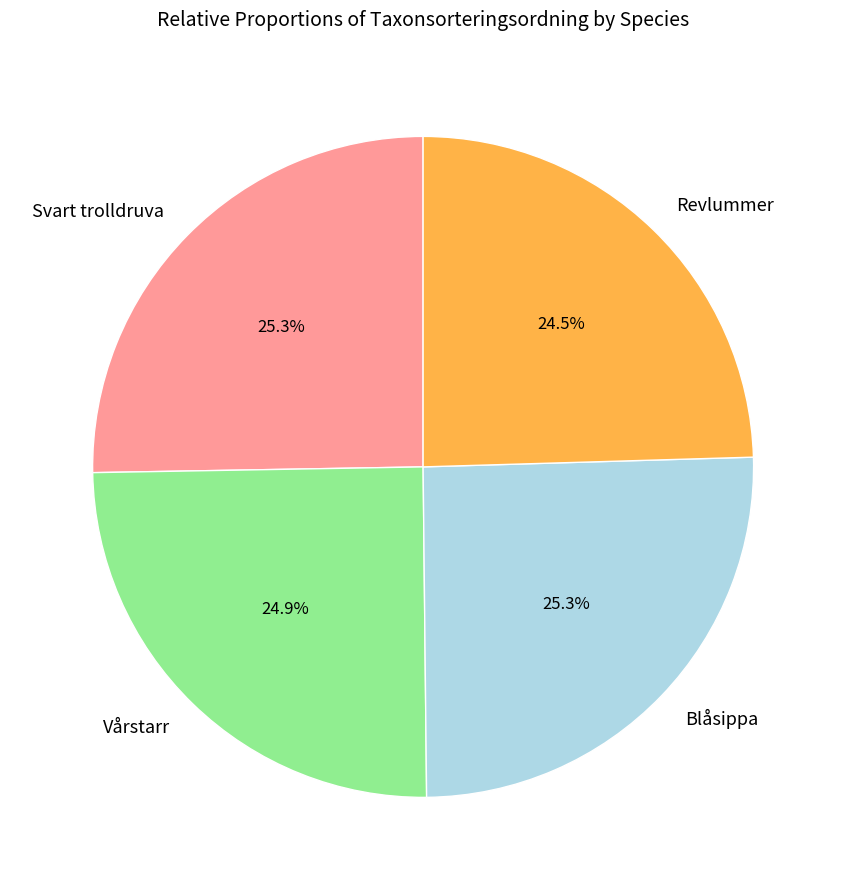

What percentage do Blåsippa and Svart trolldruva together represent?

50.6%